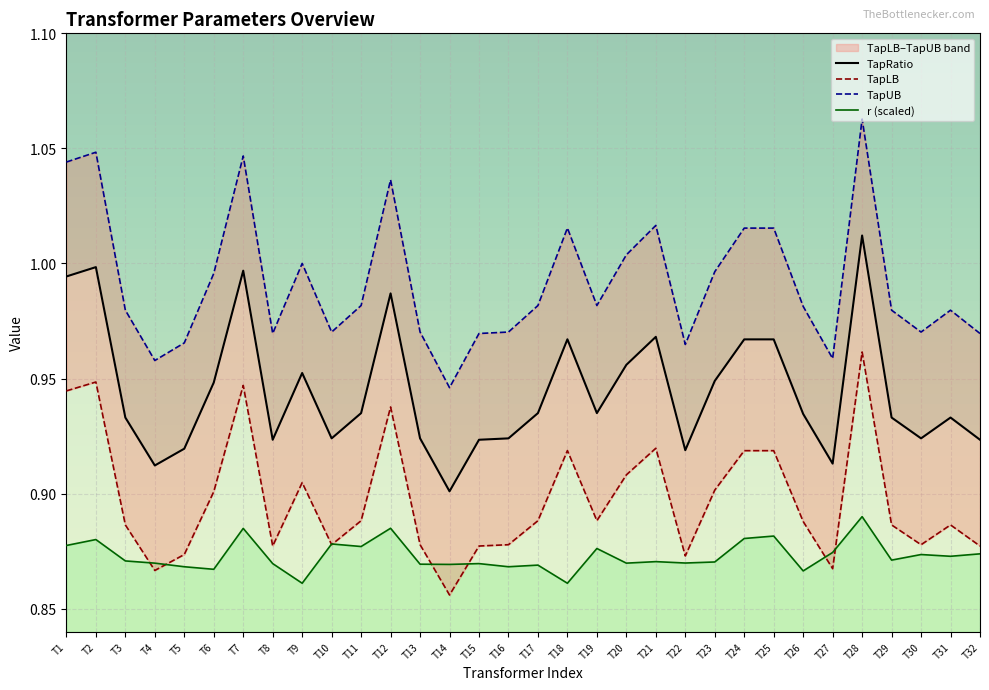

The r (scaled) series shows 0.2 at T26. True or false?

False